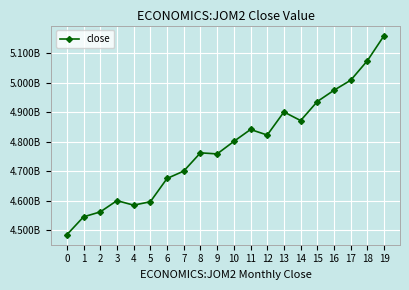

List the labels in order of value, smallest first.

0, 1, 2, 4, 5, 3, 6, 7, 9, 8, 10, 12, 11, 14, 13, 15, 16, 17, 18, 19